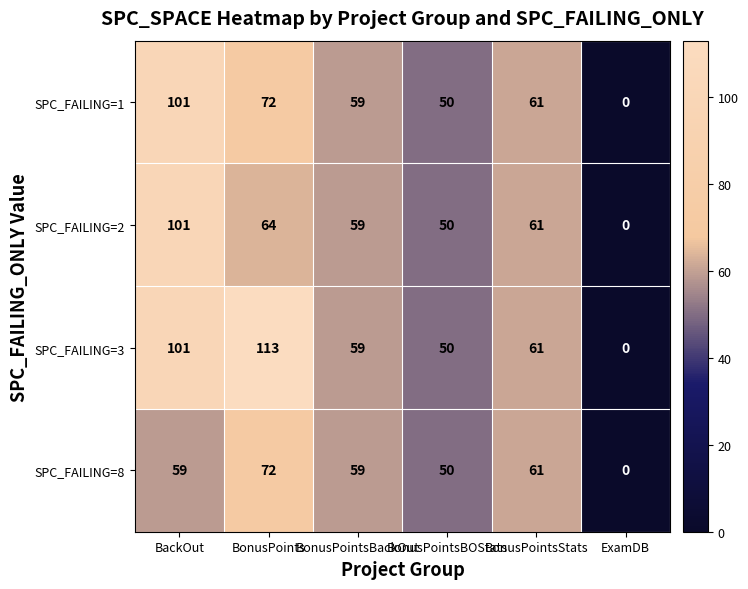

The value of SPC_FAILING=2 at BackOut is 101. True or false?

True